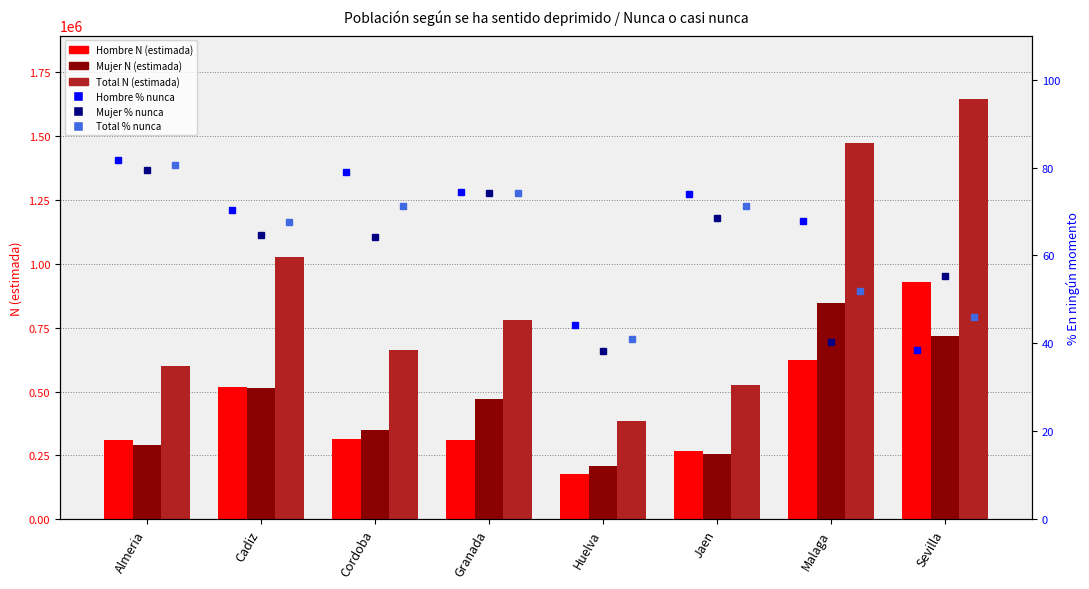

At which label does Mujer % nunca reach its peak?

Almeria